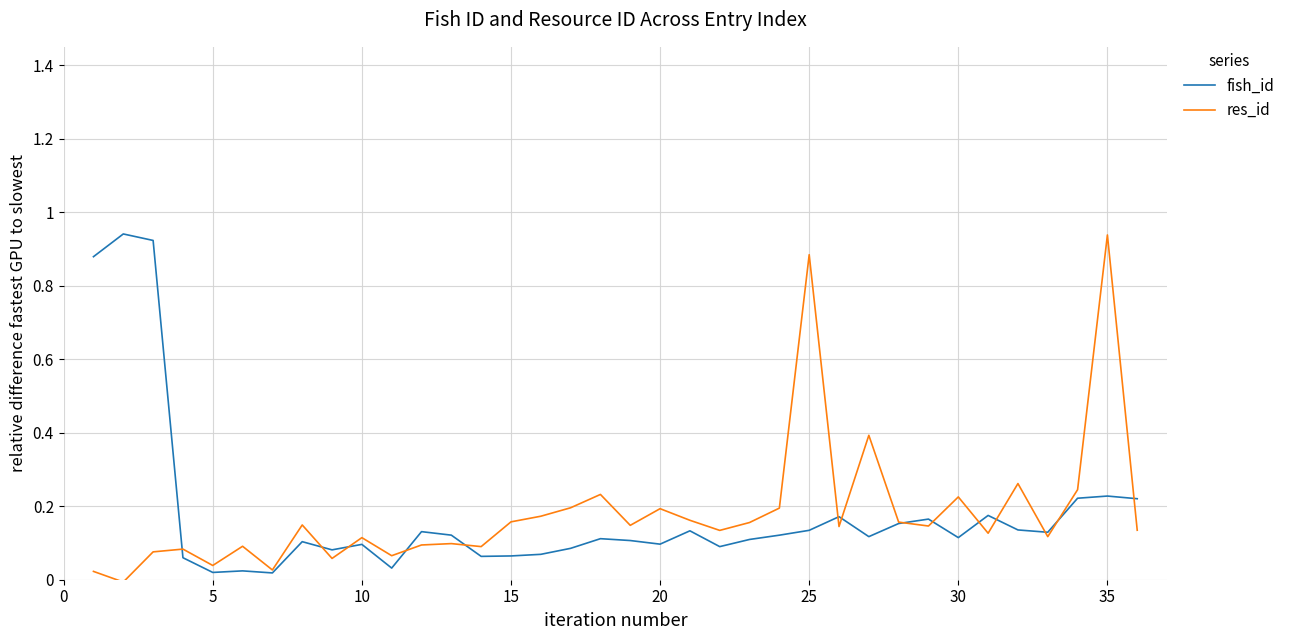

Which category has the highest value in the res_id series?

35